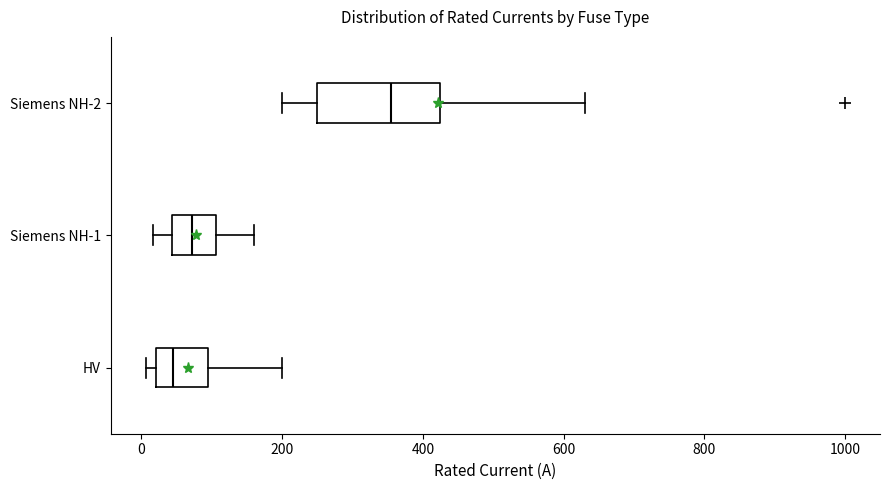

Where is the right edge of the box for HV on the x-axis? The values are not printed on the chart, so give them approximately, as read against the axis.

100